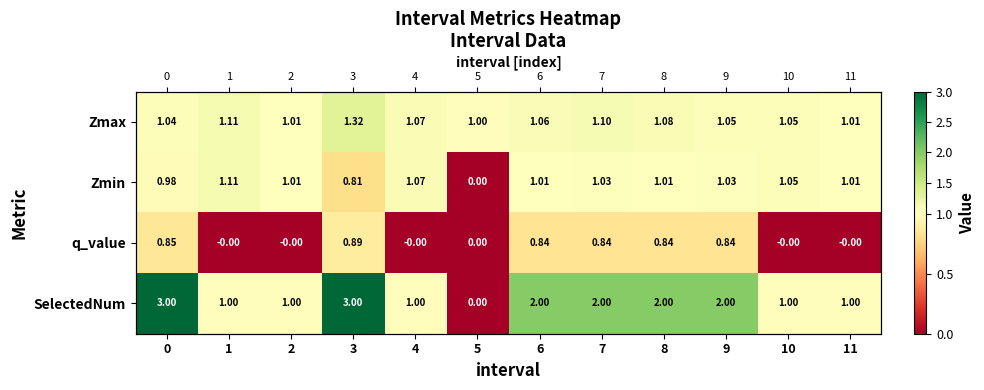

Read the Zmax value at 5.

1.0